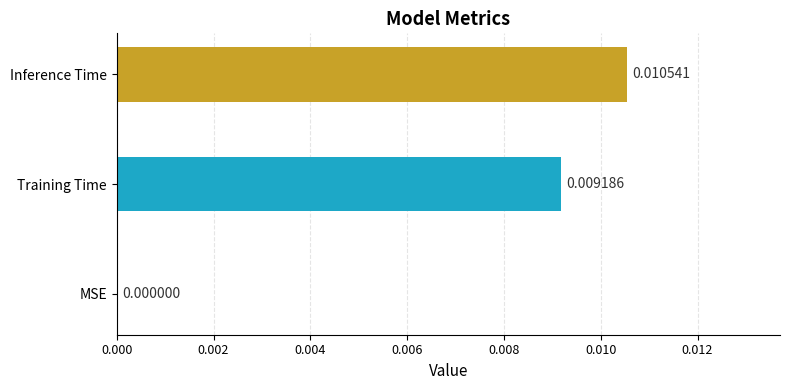

Between Inference Time and MSE, which is larger?

Inference Time